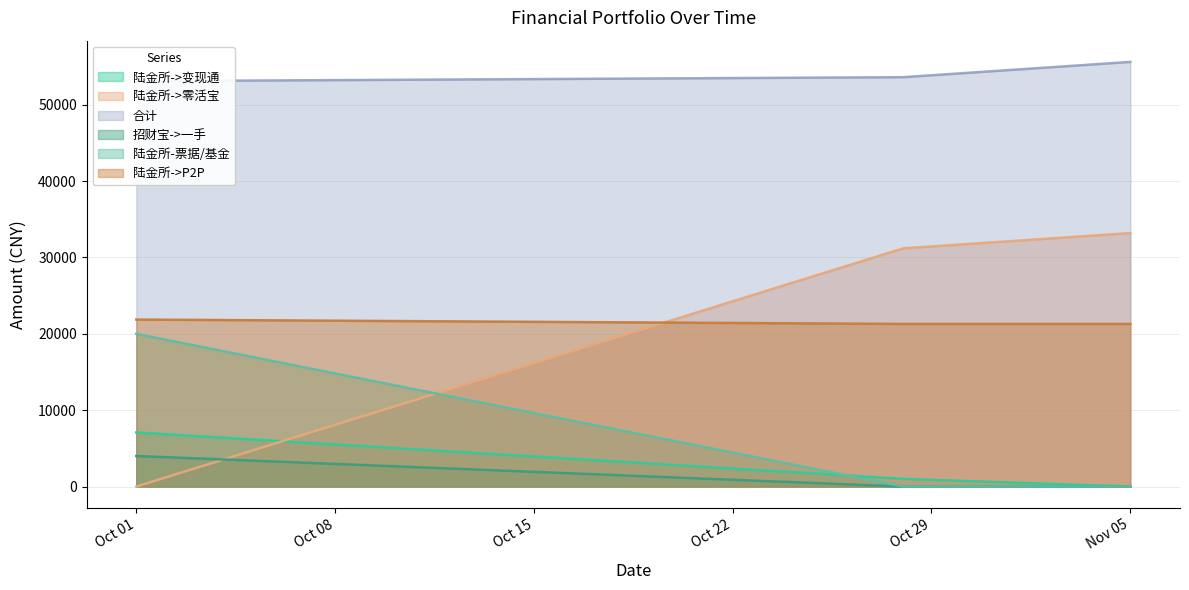

What are all the series names shown in the legend?

陆金所->变现通, 陆金所->零活宝, 合计, 招财宝->一手, 陆金所-票据/基金, 陆金所->P2P